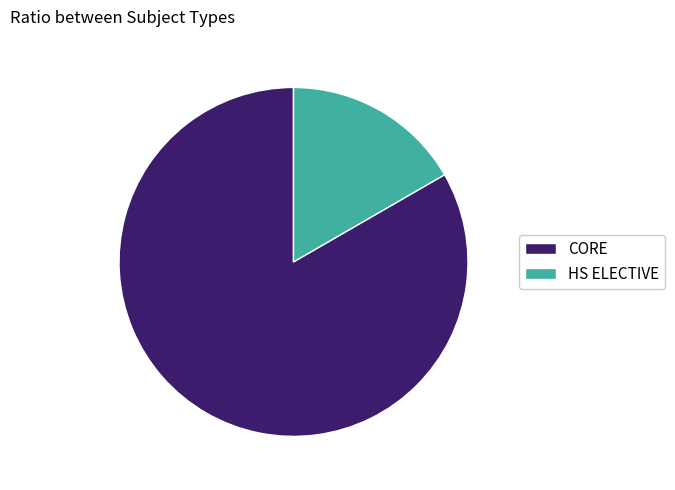

Is it true that HS ELECTIVE is 17% of the pie?

True